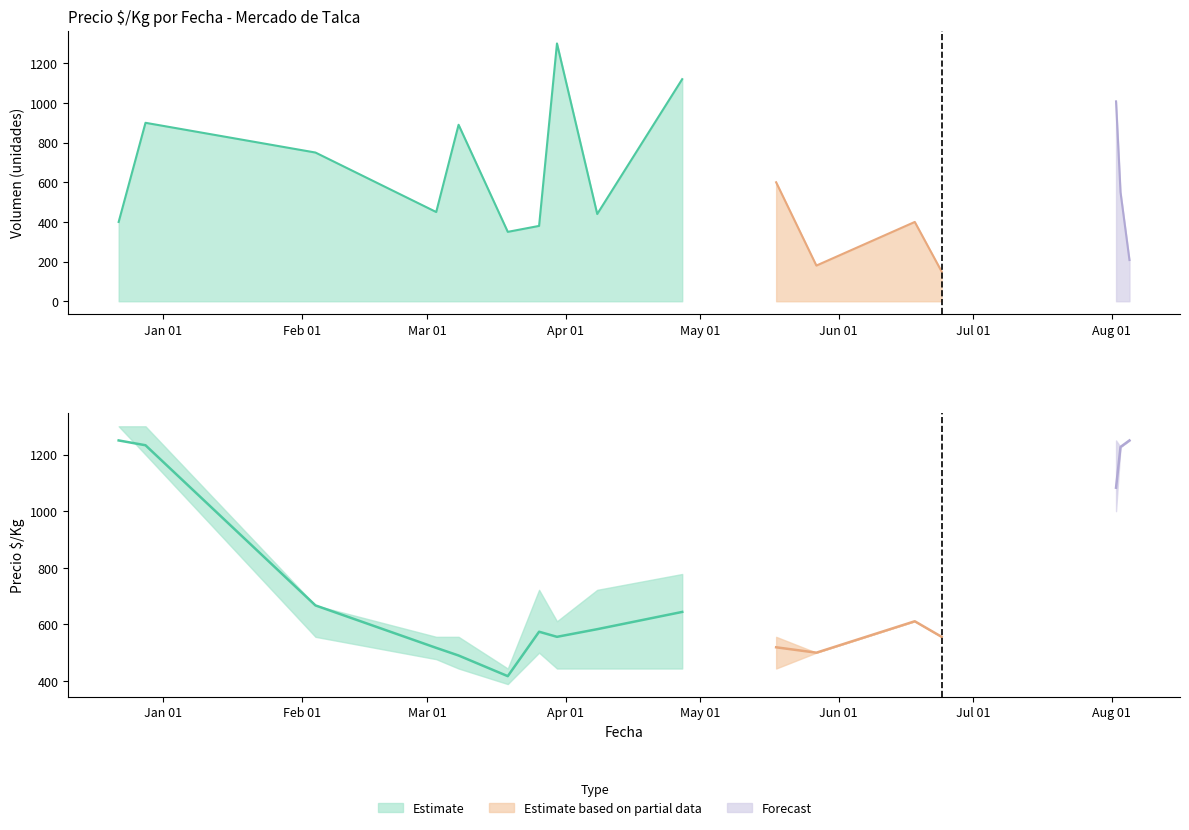

Which label corresponds to the smallest value in the chart?

2021-04-08